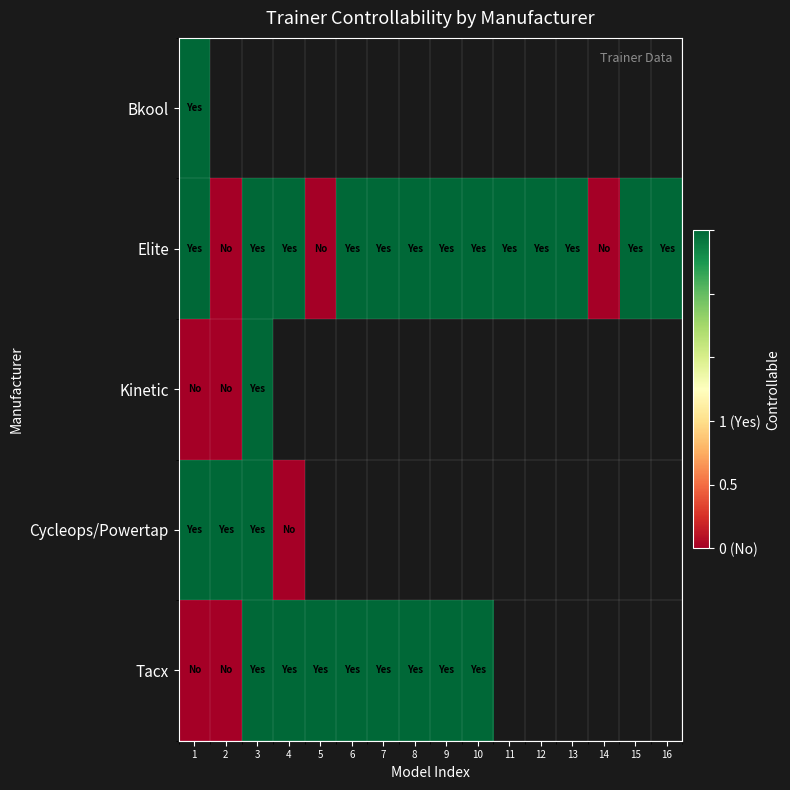

Rank the categories by Elite value from lowest to highest.

2, 5, 14, 1, 3, 4, 6, 7, 8, 9, 10, 11, 12, 13, 15, 16